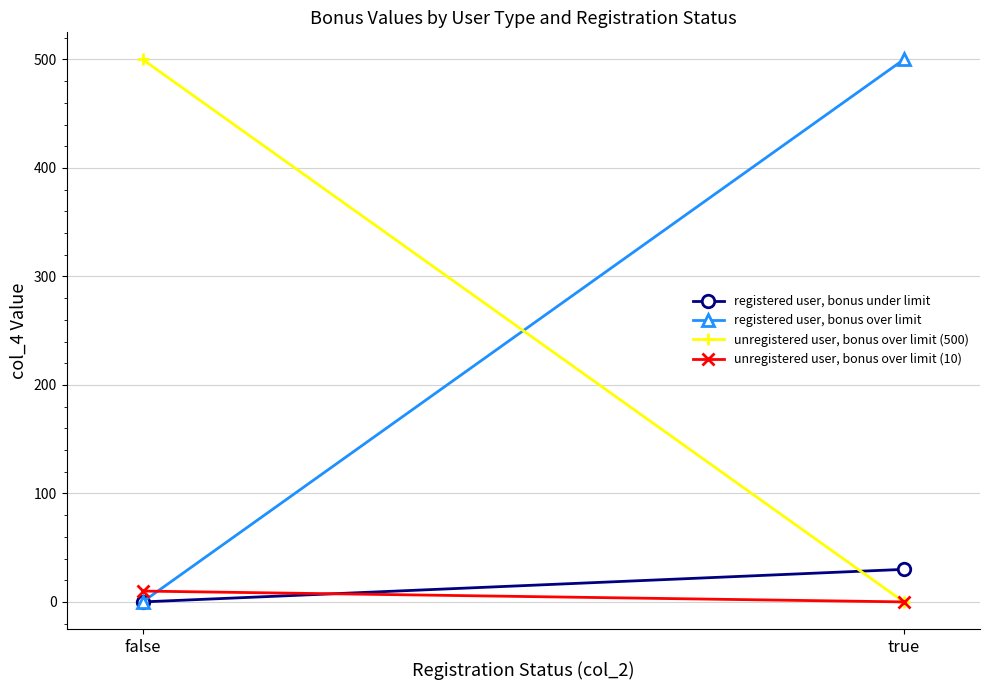

Between false and true, which series saw the biggest shift?

registered user, bonus over limit